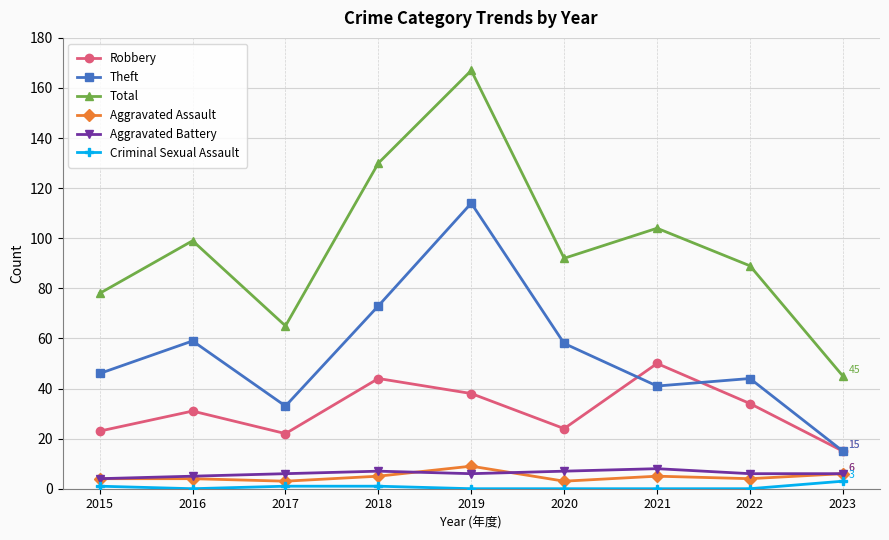

Reading left to right, transcribe all the data shown in this chart.

Robbery: 23	31	22	44	38	24	50	34	15
Theft: 46	59	33	73	114	58	41	44	15
Total: 78	99	65	130	167	92	104	89	45
Aggravated Assault: 4	4	3	5	9	3	5	4	6
Aggravated Battery: 4	5	6	7	6	7	8	6	6
Criminal Sexual Assault: 1	0	1	1	0	0	0	0	3